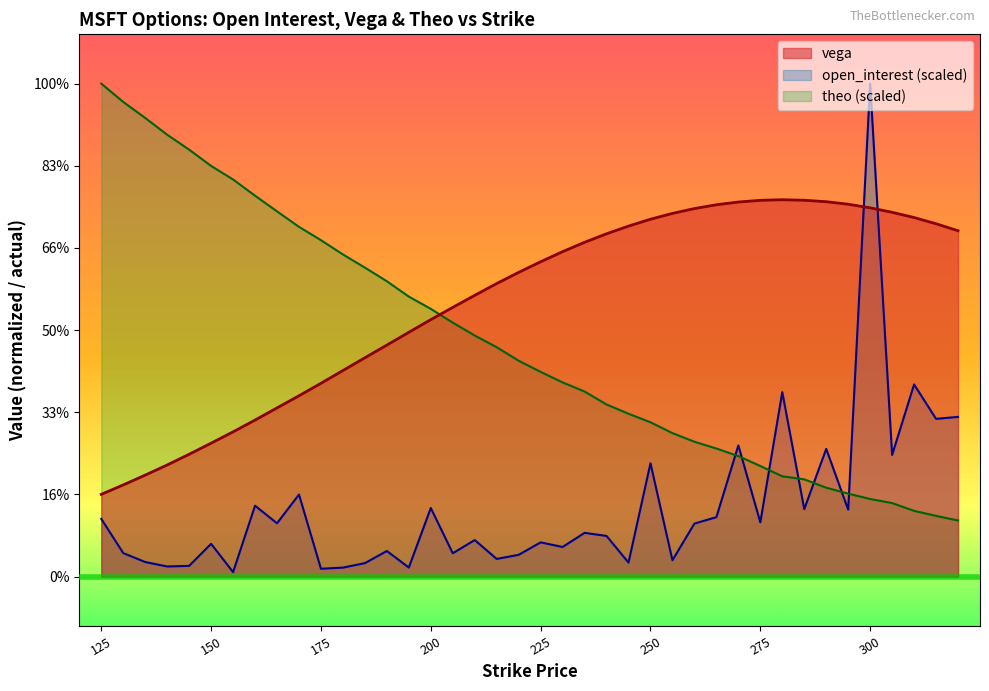

Reading left to right, what are all the values shown in this chart?

open_interest: 0.2	0.1	0.0	0.0	0.0	0.1	0.0	0.2	0.2	0.2	0.0	0.0	0.0	0.1	0.0	0.2	0.1	0.1	0.1	0.1	0.1	0.1	0.1	0.1	0.0	0.3	0.0	0.2	0.2	0.4	0.2	0.6	0.2	0.4	0.2	1.5	0.4	0.6	0.5	0.5
vega: 0.3	0.3	0.3	0.3	0.4	0.4	0.4	0.5	0.5	0.6	0.6	0.6	0.7	0.7	0.7	0.8	0.8	0.9	0.9	0.9	1.0	1.0	1.0	1.0	1.1	1.1	1.1	1.1	1.1	1.1	1.1	1.1	1.1	1.1	1.1	1.1	1.1	1.1	1.1	1.1
theo: 1.5	1.4	1.4	1.3	1.3	1.2	1.2	1.2	1.1	1.1	1.0	1.0	0.9	0.9	0.9	0.8	0.8	0.7	0.7	0.7	0.6	0.6	0.6	0.5	0.5	0.5	0.4	0.4	0.4	0.4	0.3	0.3	0.3	0.3	0.3	0.2	0.2	0.2	0.2	0.2